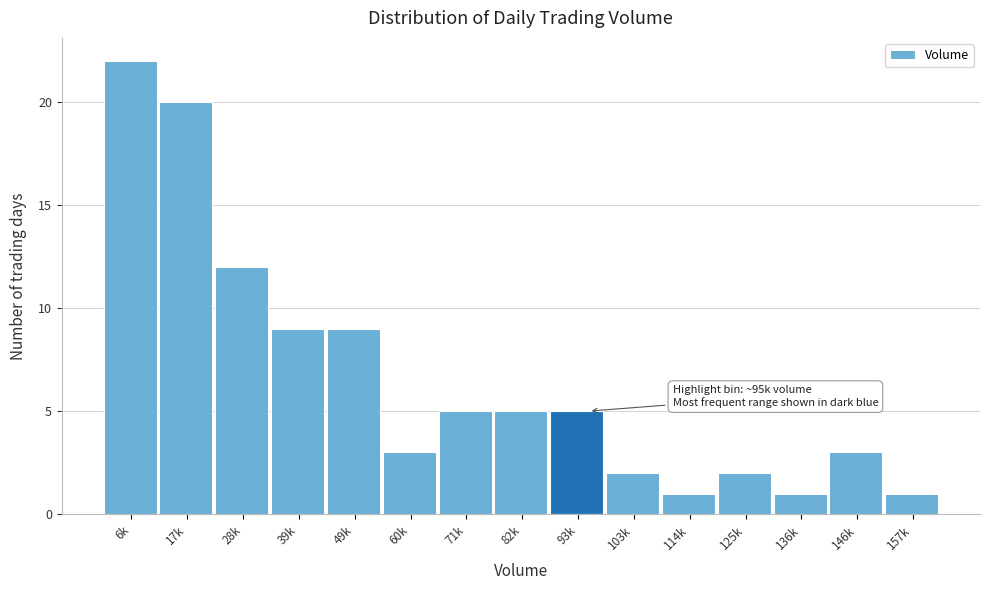

Reading left to right, extract all data points from this chart.

6k=22	17k=20	28k=12	39k=9	49k=9	60k=3	71k=5	82k=5	93k=5	103k=2	114k=1	125k=2	136k=1	146k=3	157k=1